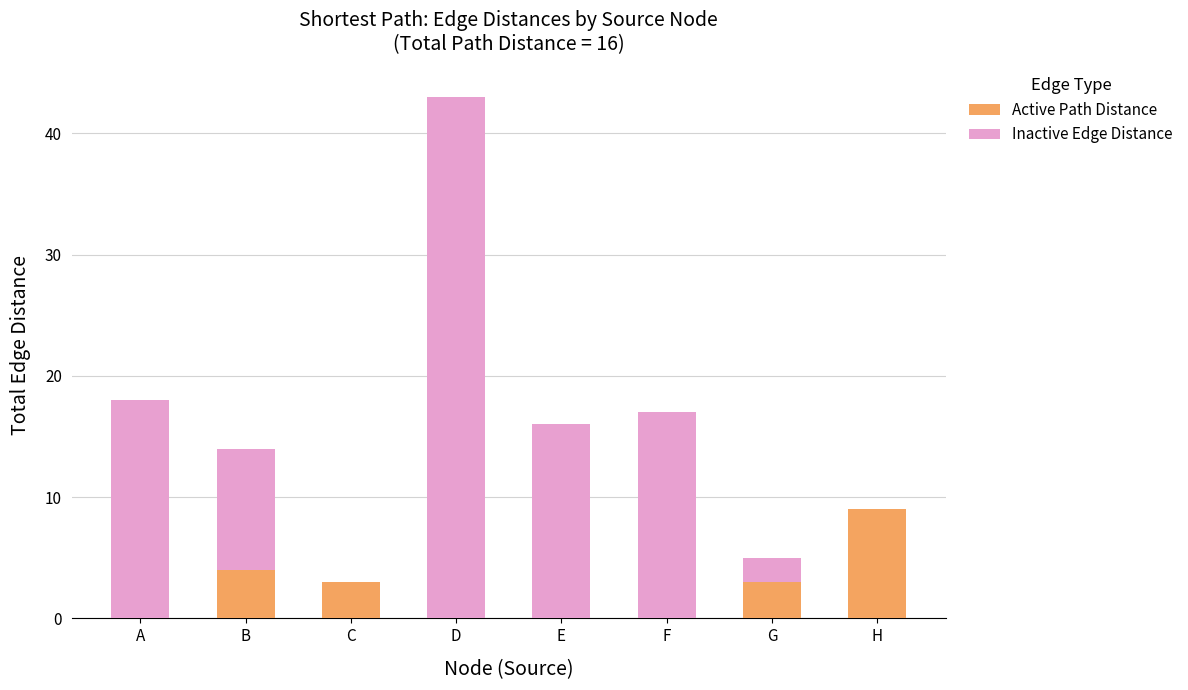

What is the total value across all series at H?

9